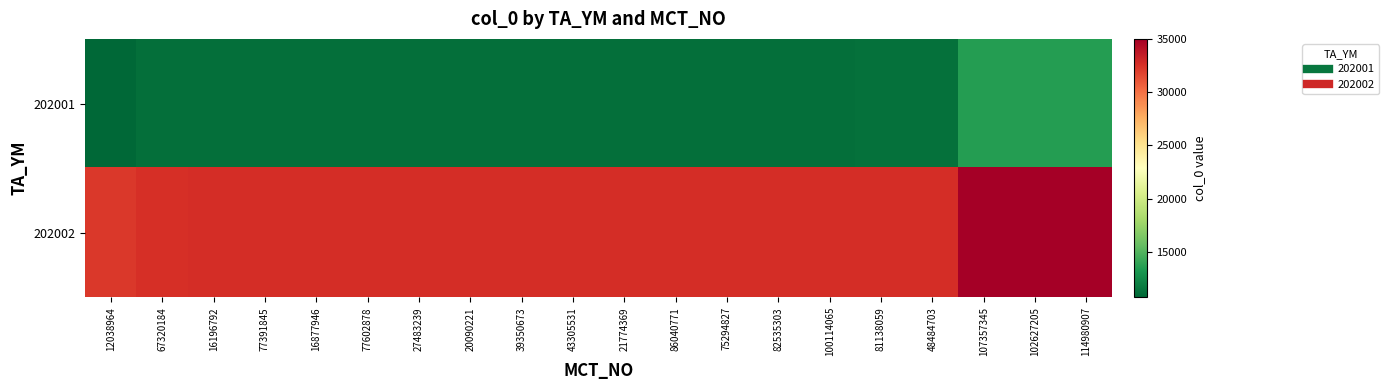

Which series has the largest total across all categories?

202002